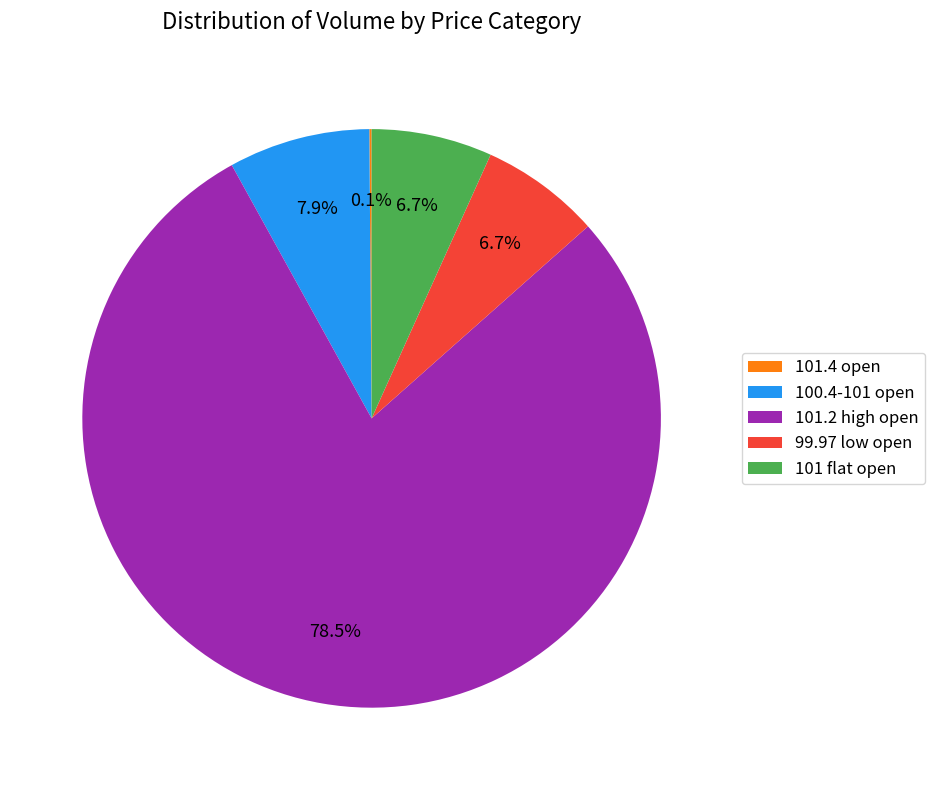

Which has a higher value, 100.4-101 open or 101.2 high open?

101.2 high open